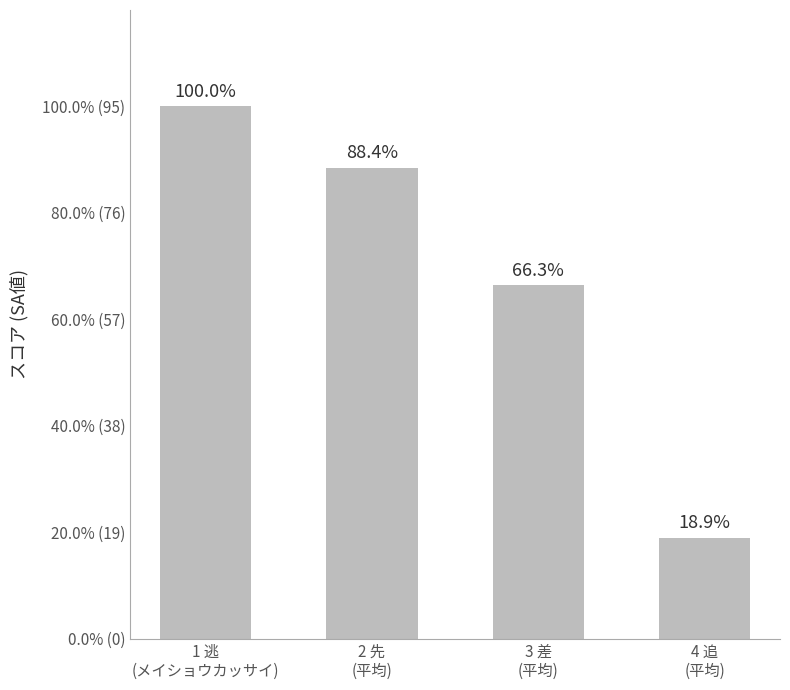

Is it true that the value at 2 先
(平均) is 84?

True